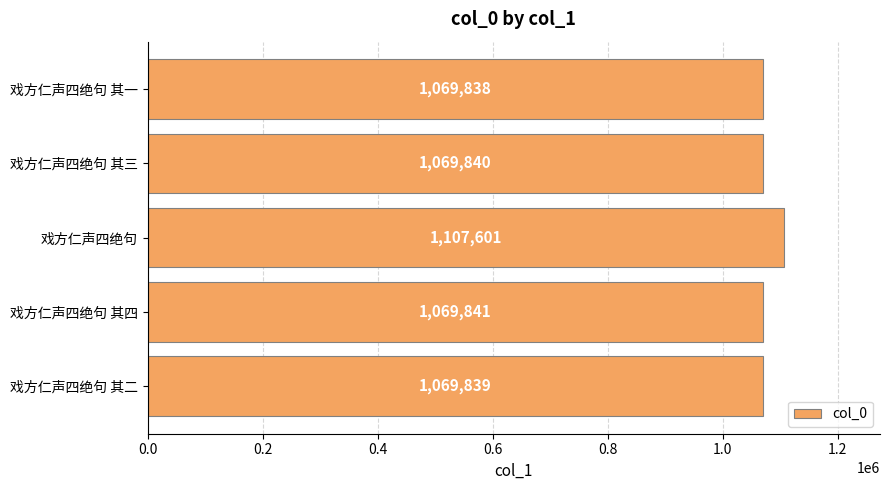

Reading bottom to top, list all the values displayed in this chart.

1069839	1069841	1107601	1069840	1069838